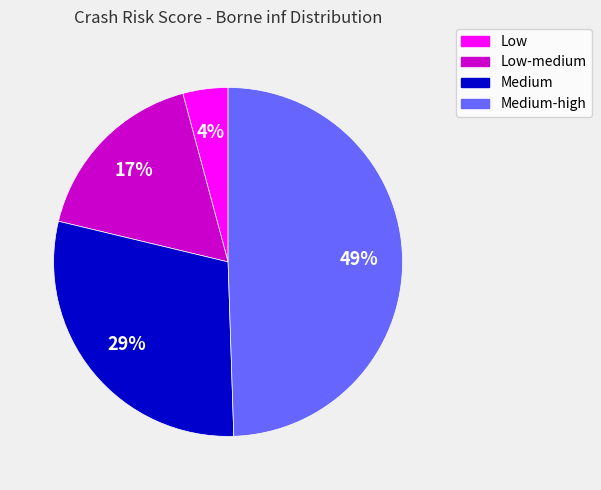

Is there a majority slice in this chart?

No